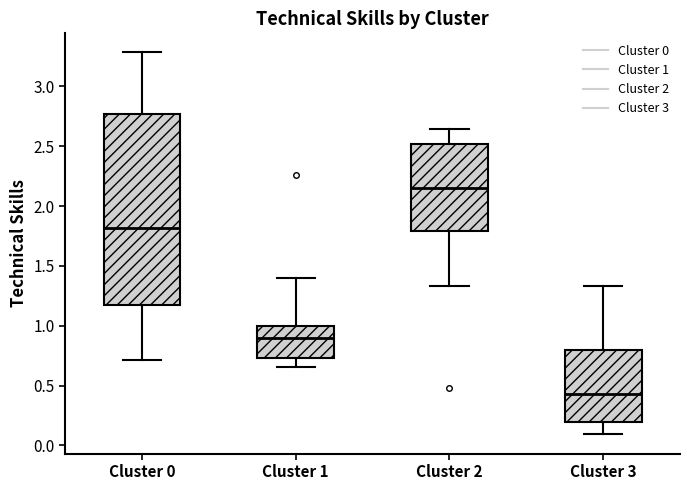

Where is the upper edge of the box for Cluster 1 on the y-axis? The values are not printed on the chart, so give them approximately, as read against the axis.

1.00